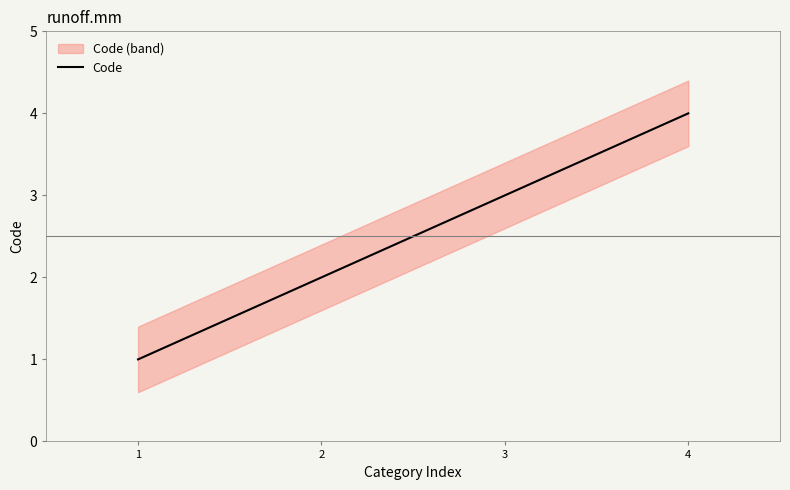

What is the minimum value shown in the chart?

1